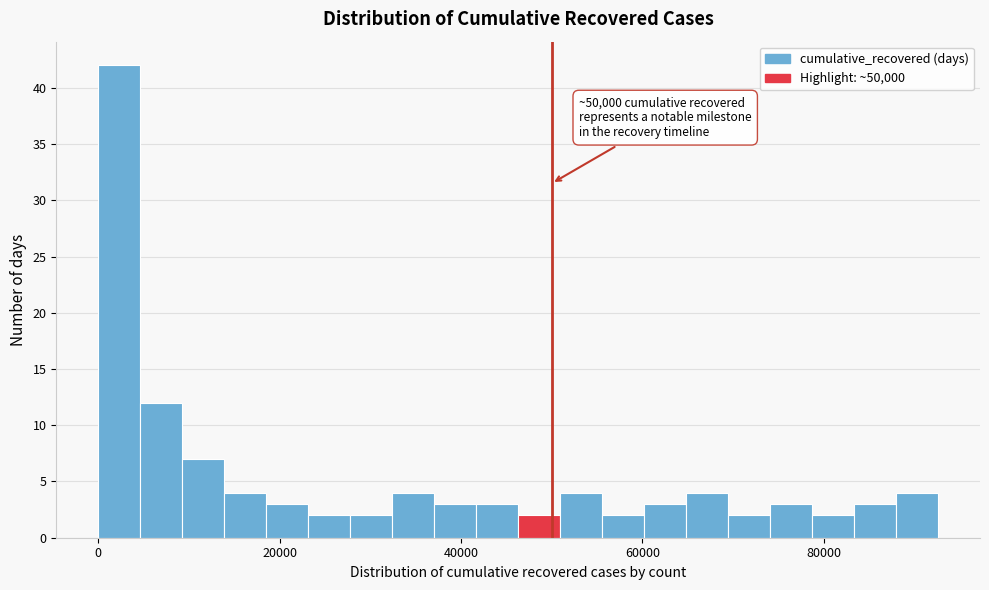

Around what value on the x-axis is the tallest bar? Give the approximate position of its centre, as read against the axis.

2000